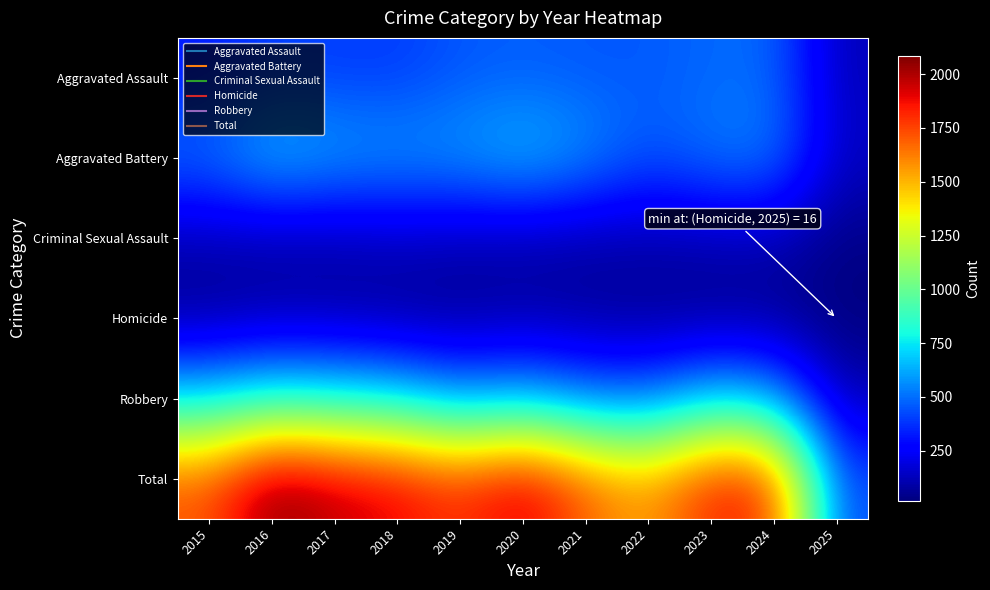

At how many categories does at least one series exceed 471?

10